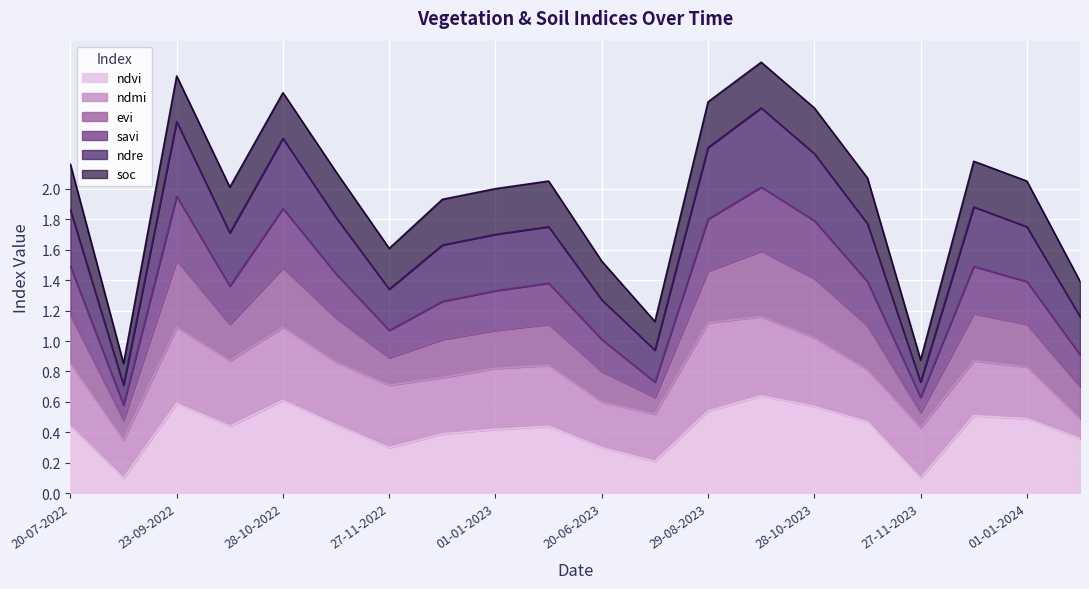

What are all the series names shown in the legend?

ndvi, ndmi, evi, savi, ndre, soc